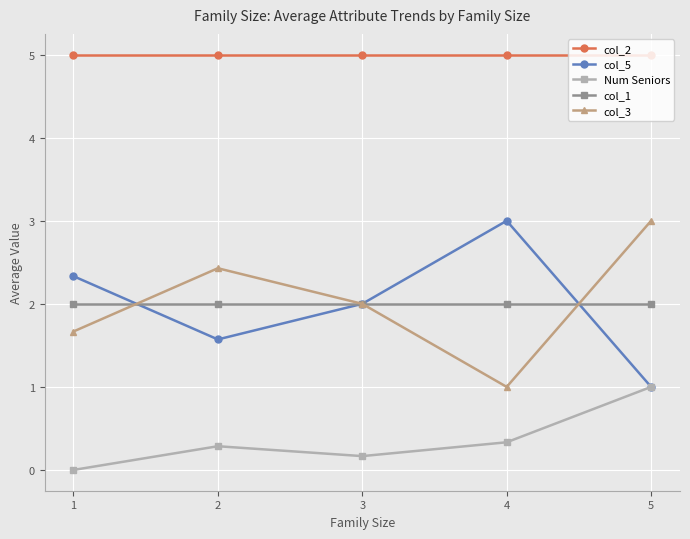

True or false: col_2 and col_5 intersect in this chart.

False